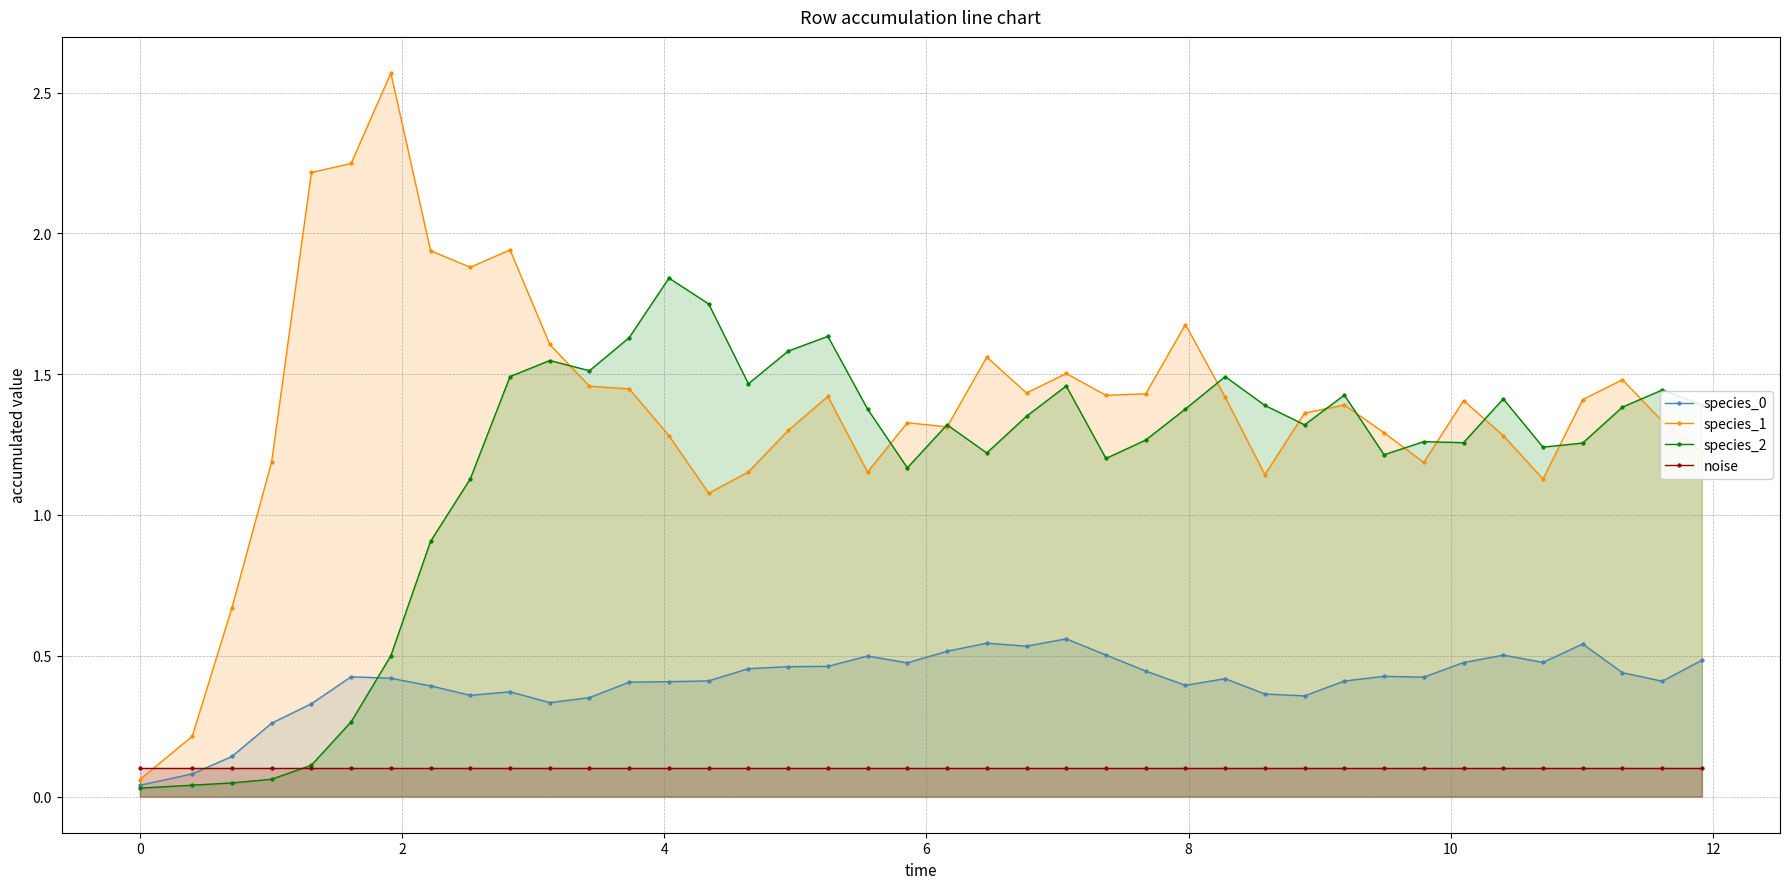

Which series ends up on top after the final intersection of noise and species_1?

species_1